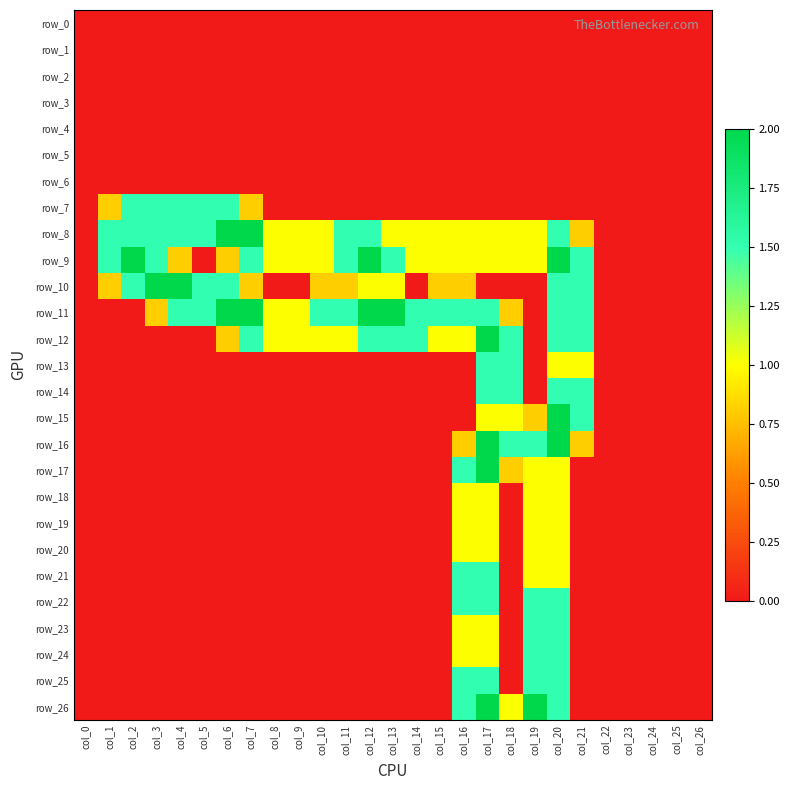

Is it true that row_7 equals -0.8 at col_14?

False